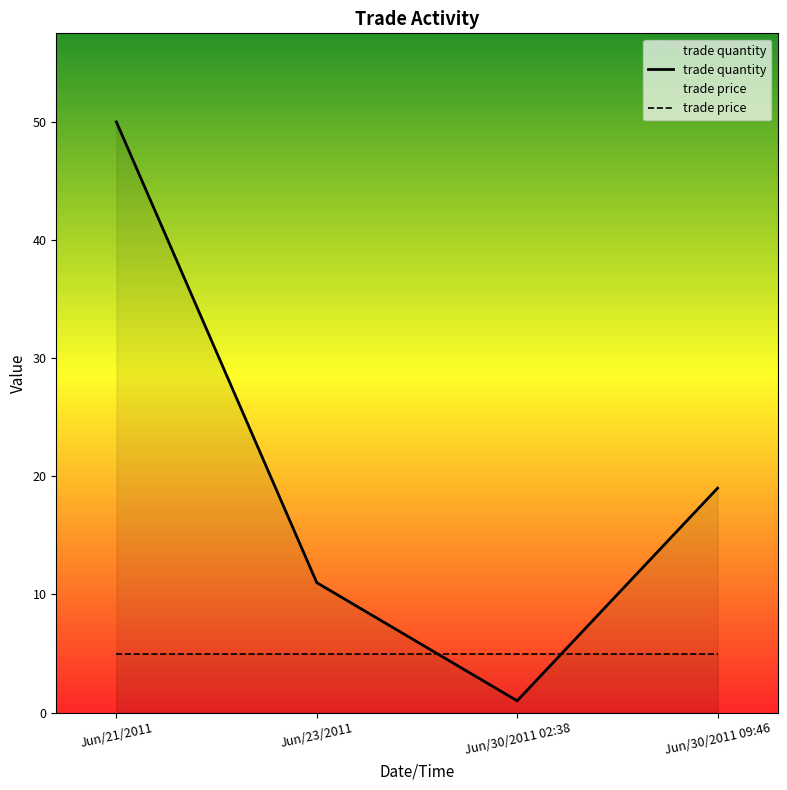

Which category has the highest value across all series?

Jun/21/2011